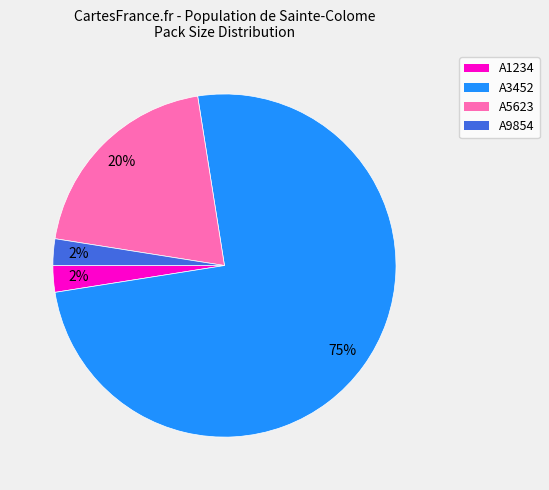

How many segments does this pie chart have?

4